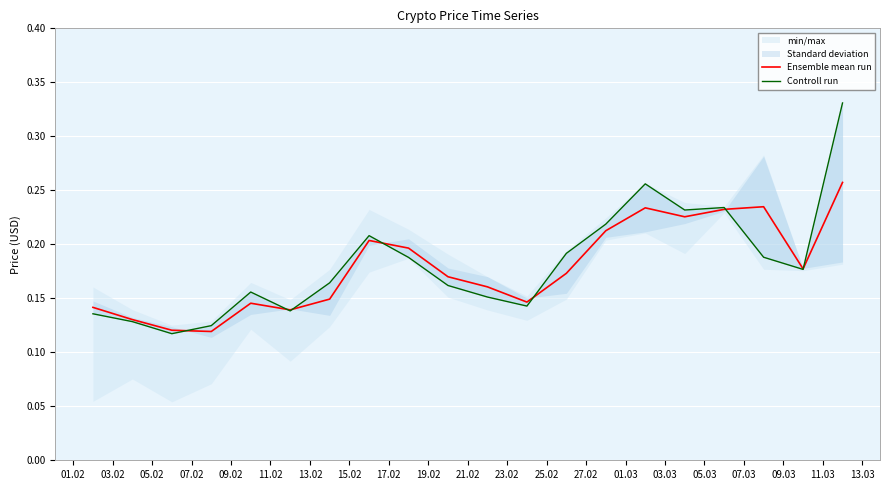

What is the label of the 1st point from the left?

01.02